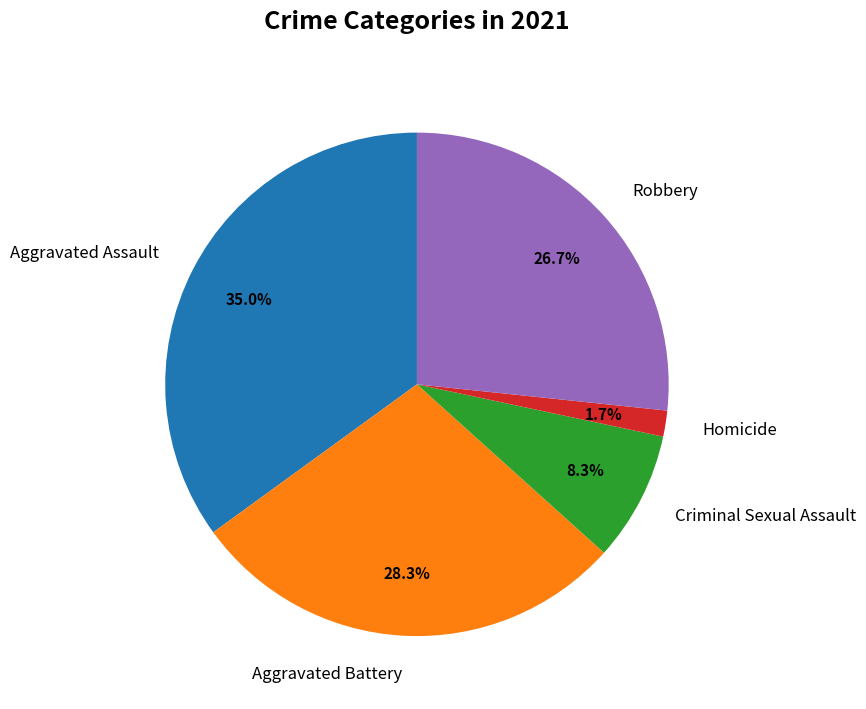

To the nearest percent, what is the combined percentage of Homicide and Criminal Sexual Assault?

10%